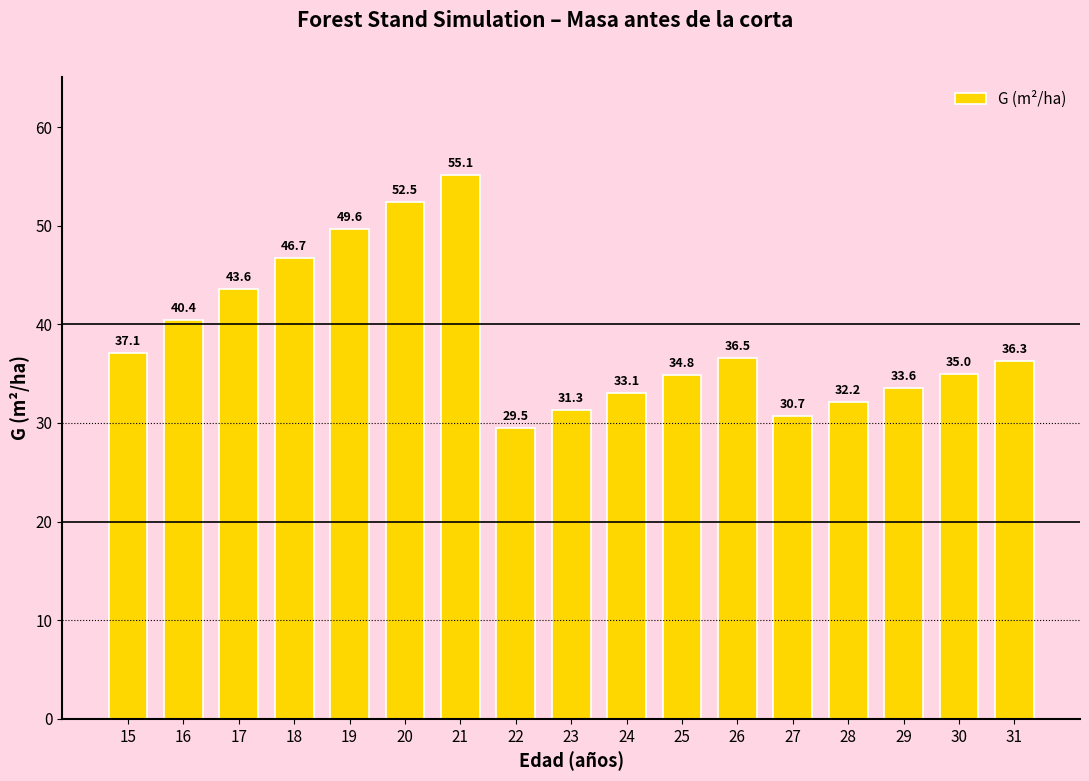

Is it true that the value at 21 is 55.1?

True